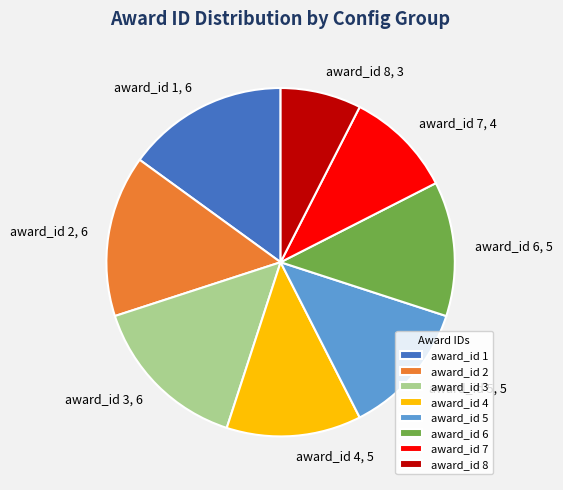

What is the smallest slice in the pie chart?

award_id 8